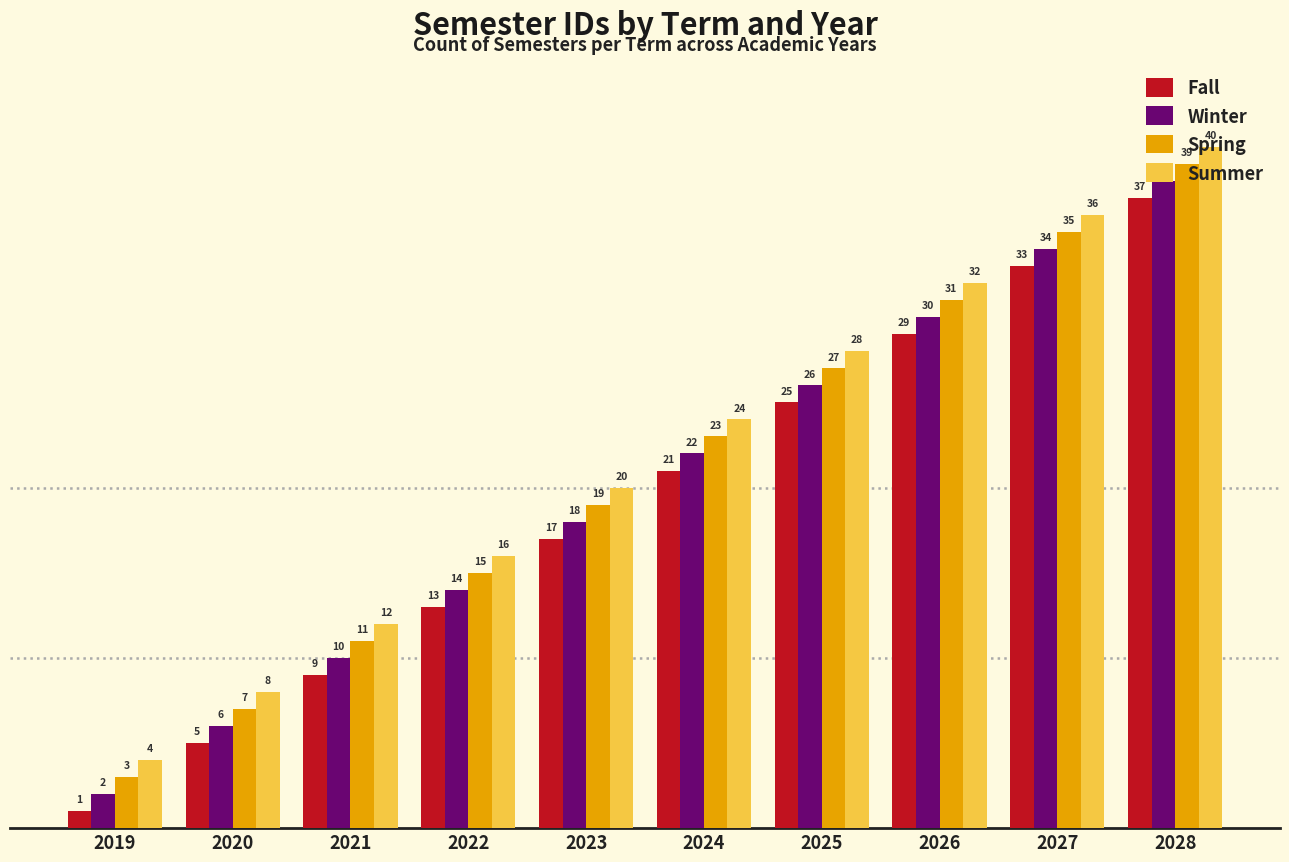

What are all the series names shown in the legend?

Fall, Winter, Spring, Summer